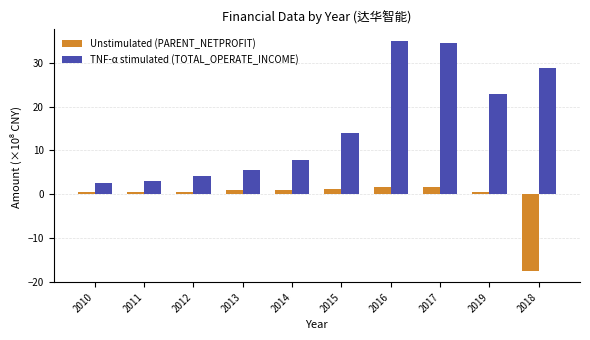

What is the maximum value shown in the chart?

35.0